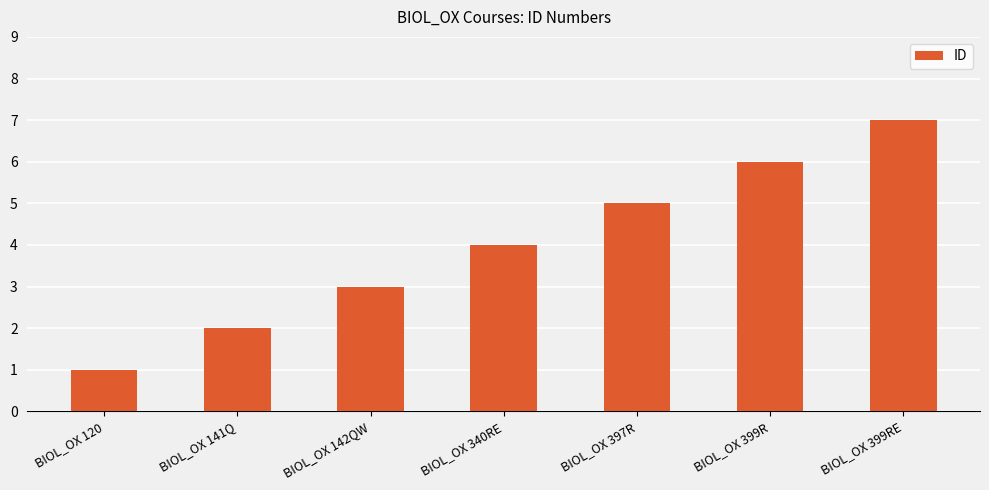

How many values are below 4?

3